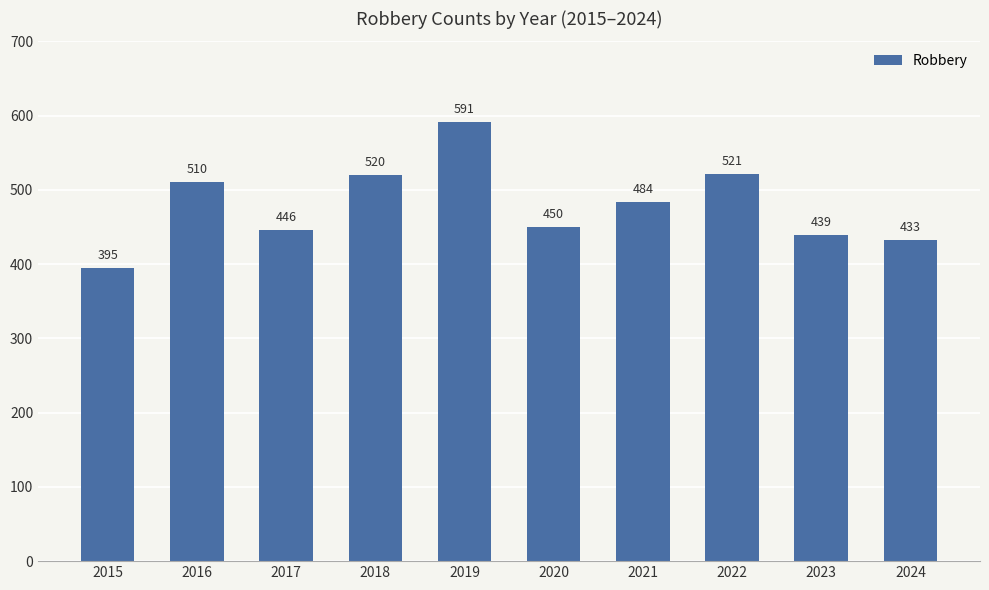

Reading left to right, transcribe all the data shown in this chart.

395	510	446	520	591	450	484	521	439	433